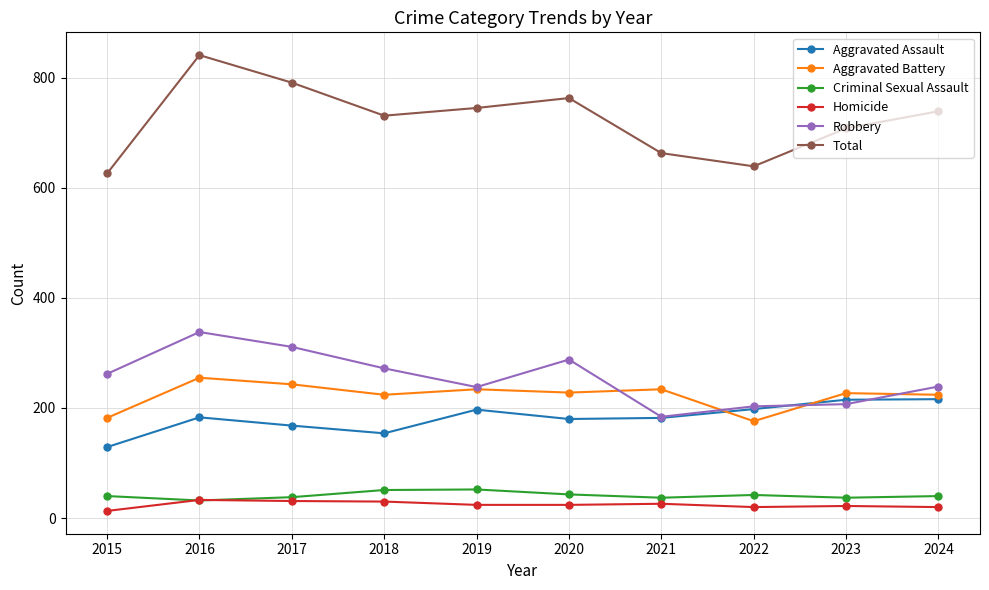

How many distinct data groups are displayed?

6